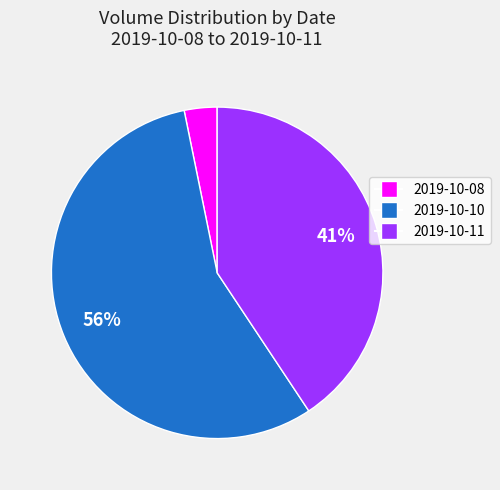

What is the ratio of the value at 2019-10-10 to the value at 2019-10-11?

1.4